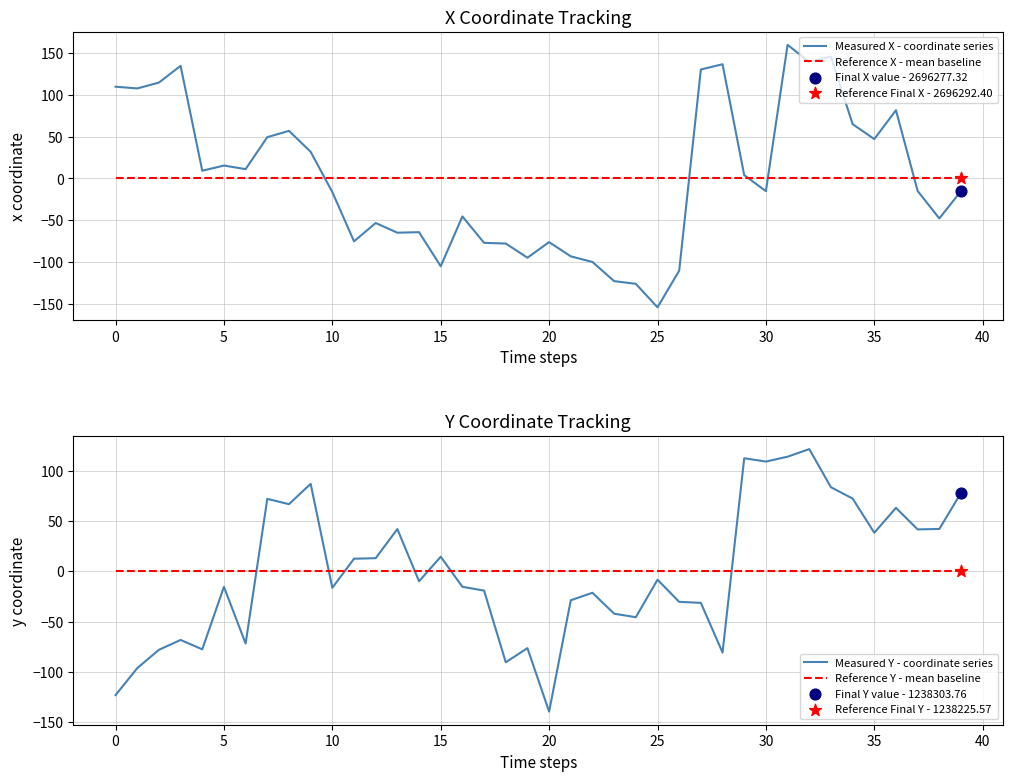

Which series contains the lowest Y value?

Measured X - coordinate series